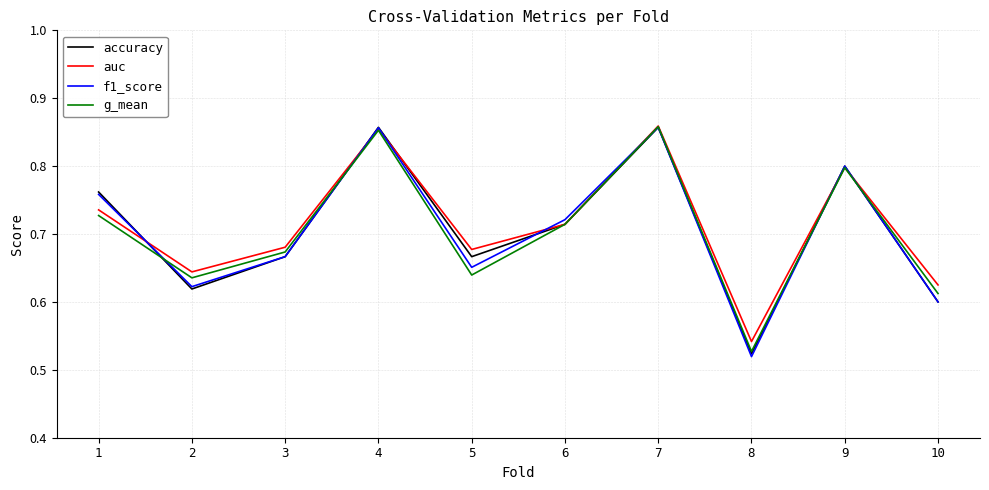

True or false: auc has a value of 0.8 at 9.

True